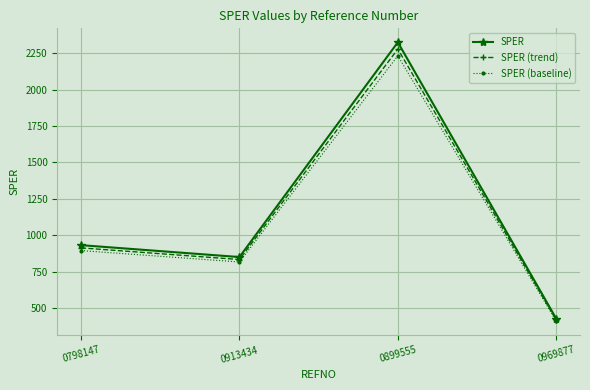

What position from the right is 0913434?

3